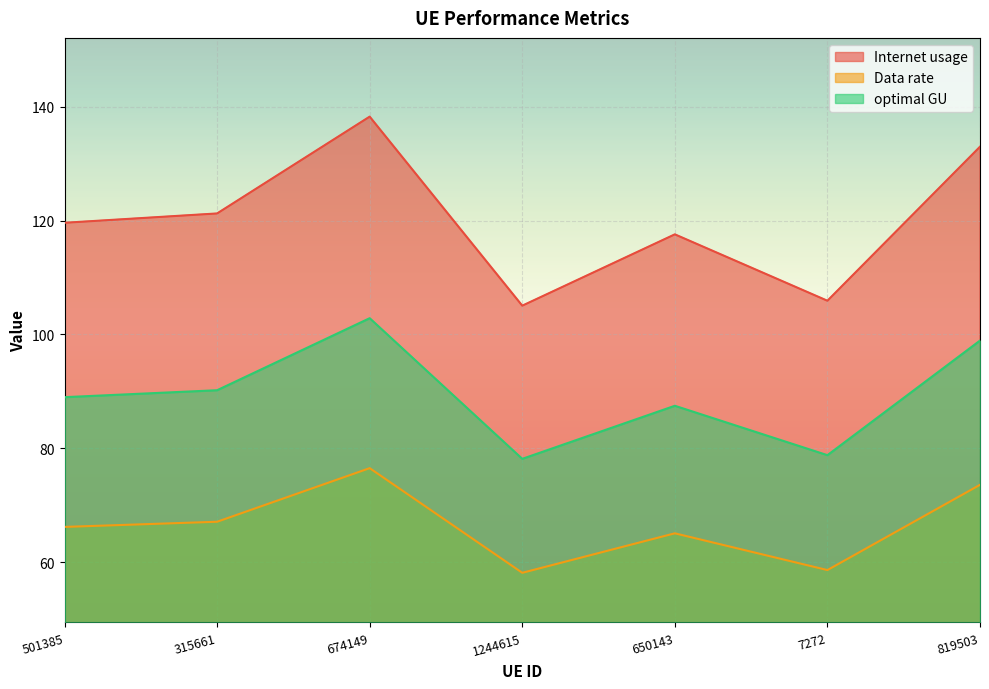

What position from the right is 315661?

6